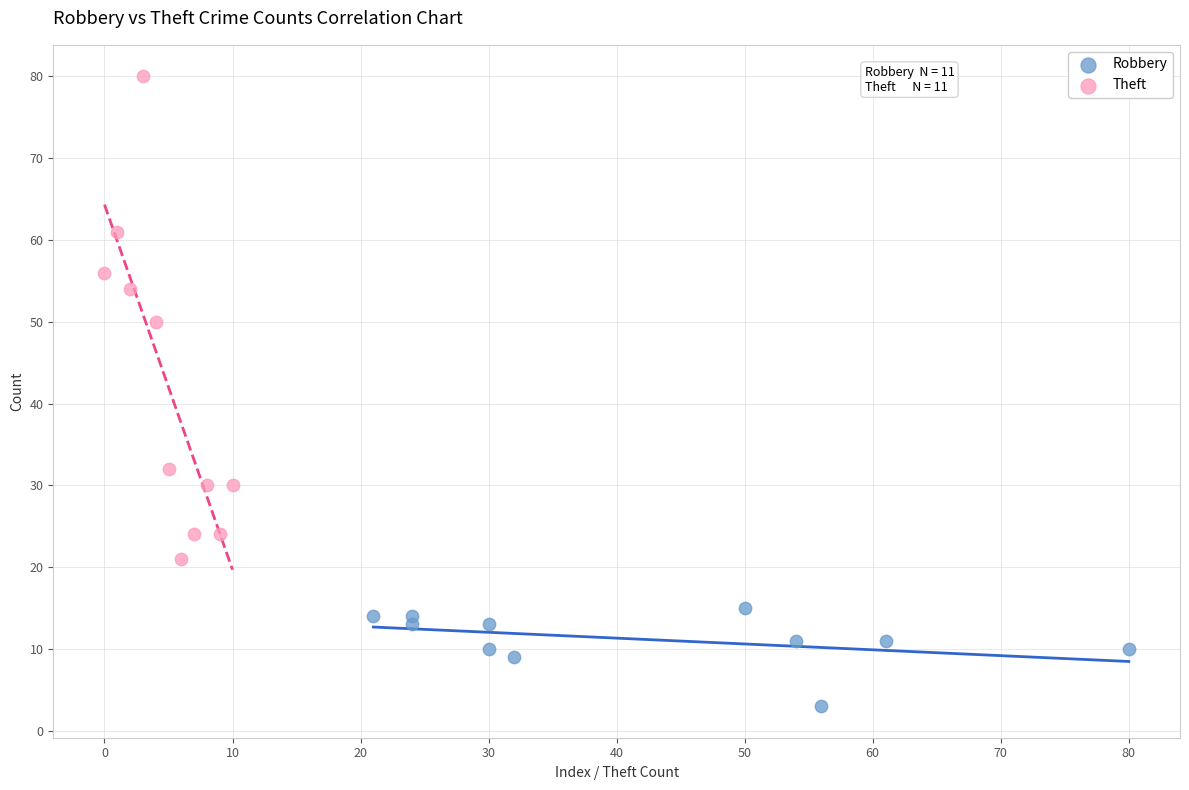

Which series has the widest spread of Y values?

Theft